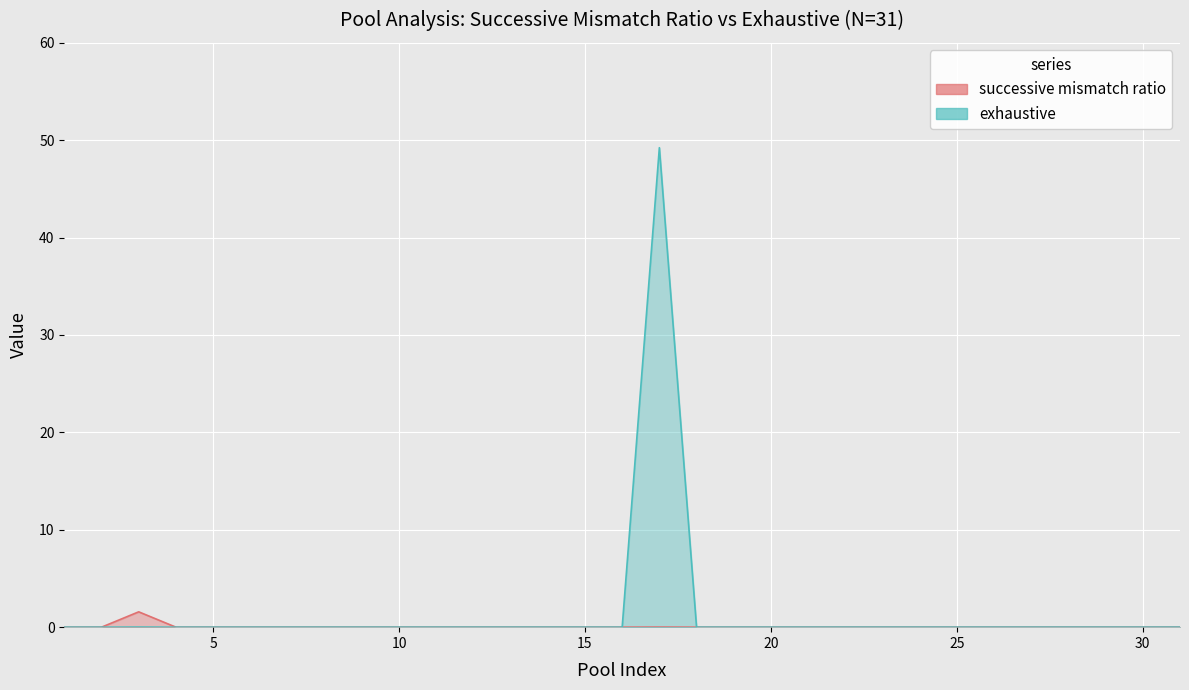

Reading left to right, list all the values displayed in this chart.

successive mismatch ratio: 0.0	0.0	1.6	0.0	0.0	0.0	0.0	0.0	0.0	0.0	0.0	0.0	0.0	0.0	0.0	0.0	0.0	0.0	0.0	0.0	0.0	0.0	0.0	0.0	0.0	0.0	0.0	0.0	0.0	0.0	0.0
exhaustive: 0.0	0.0	0.0	0.0	0.0	0.0	0.0	0.0	0.0	0.0	0.0	0.0	0.0	0.0	0.0	0.0	49.2	0.0	0.0	0.0	0.0	0.0	0.0	0.0	0.0	0.0	0.0	0.0	0.0	0.0	0.0